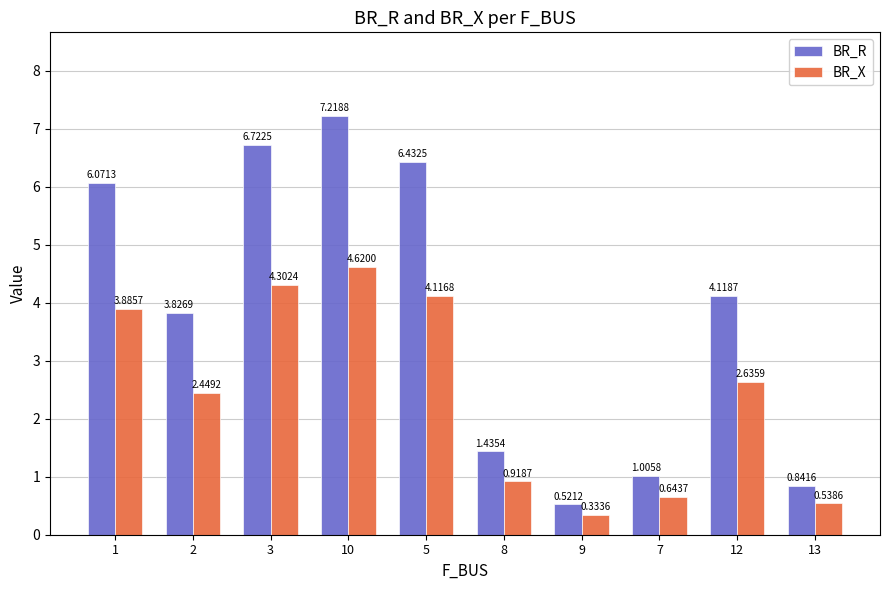

Are the bars horizontal?

No